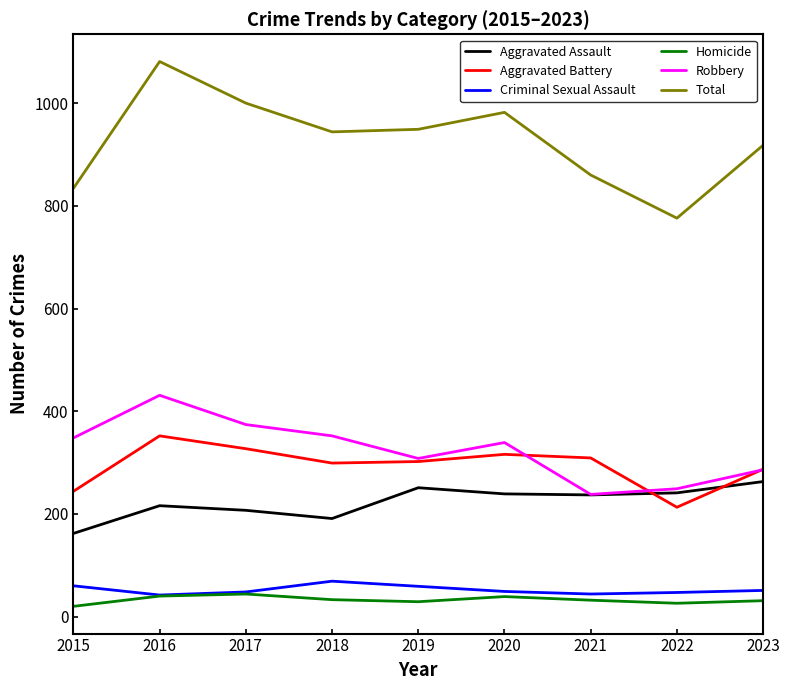

What is the difference between the highest and lowest values at 2020?

943